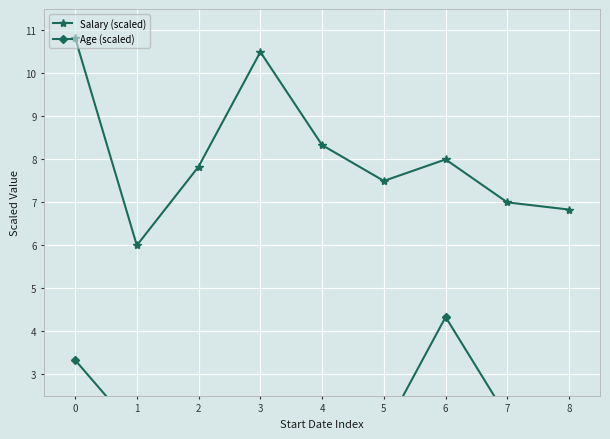

Rank the series by their average value, from highest to lowest.

Salary (scaled), Age (scaled)